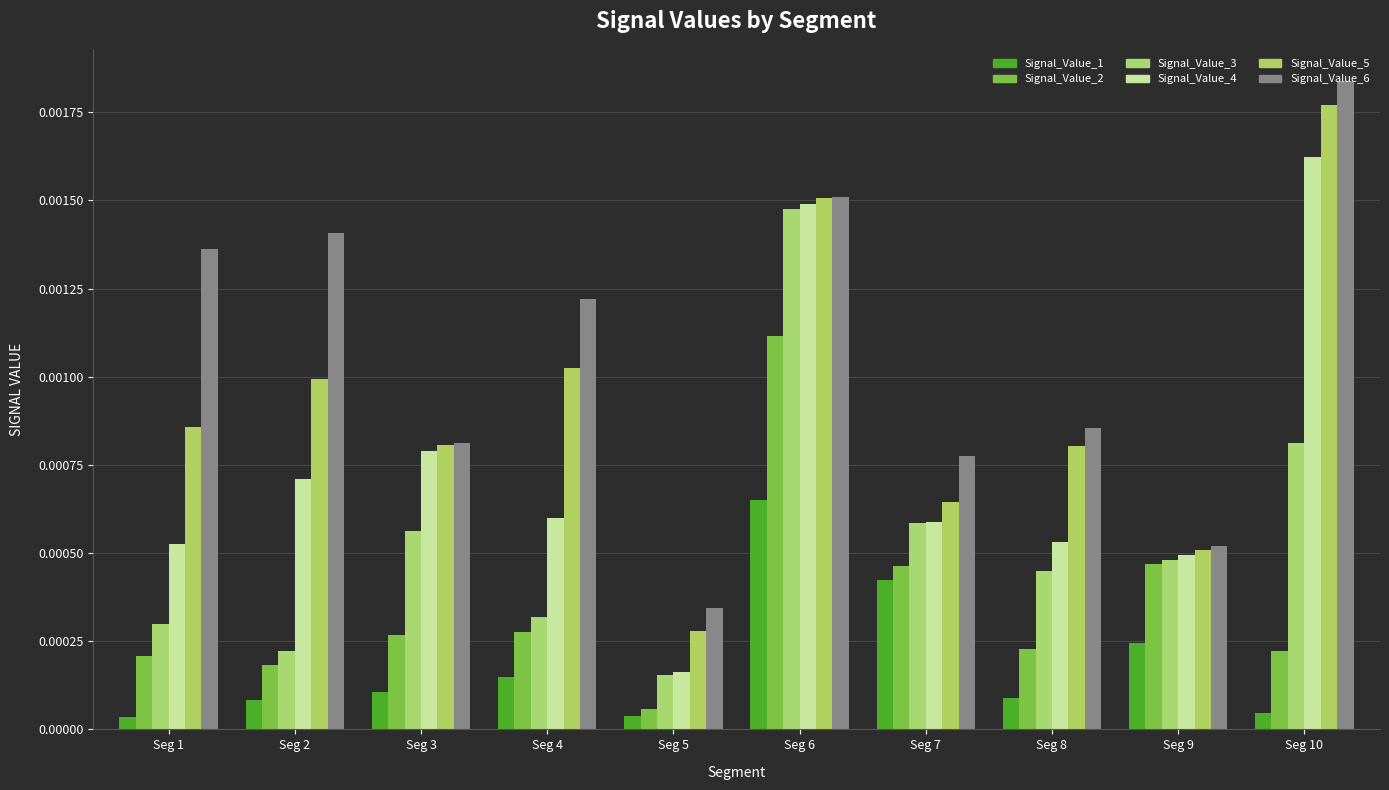

Rank the series by their maximum value, from highest to lowest.

Signal_Value_6, Signal_Value_5, Signal_Value_4, Signal_Value_3, Signal_Value_2, Signal_Value_1